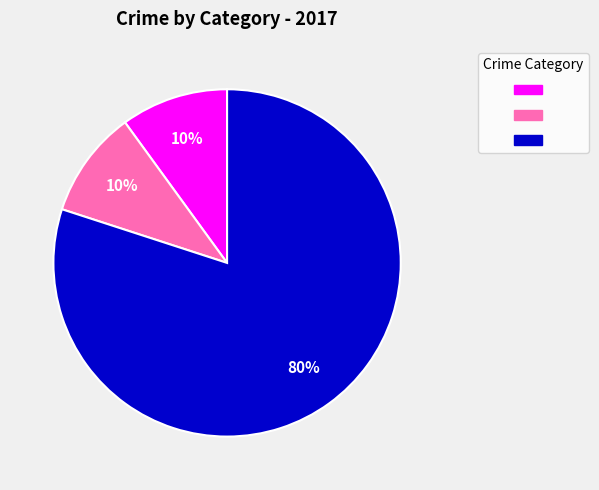

Is there any slice that represents more than half of the pie?

Yes